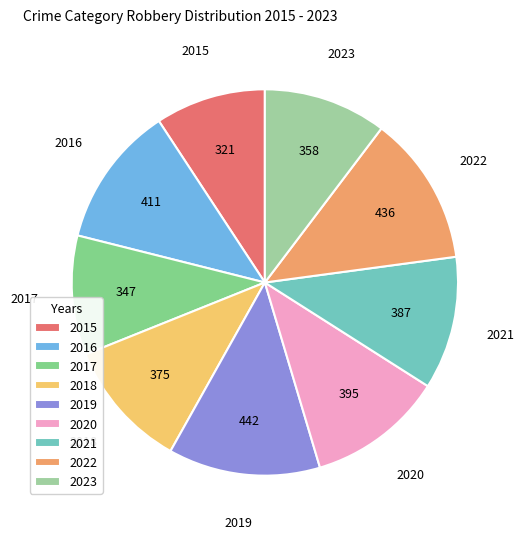

Do 2021 and 2023 together represent more than half of the pie?

No